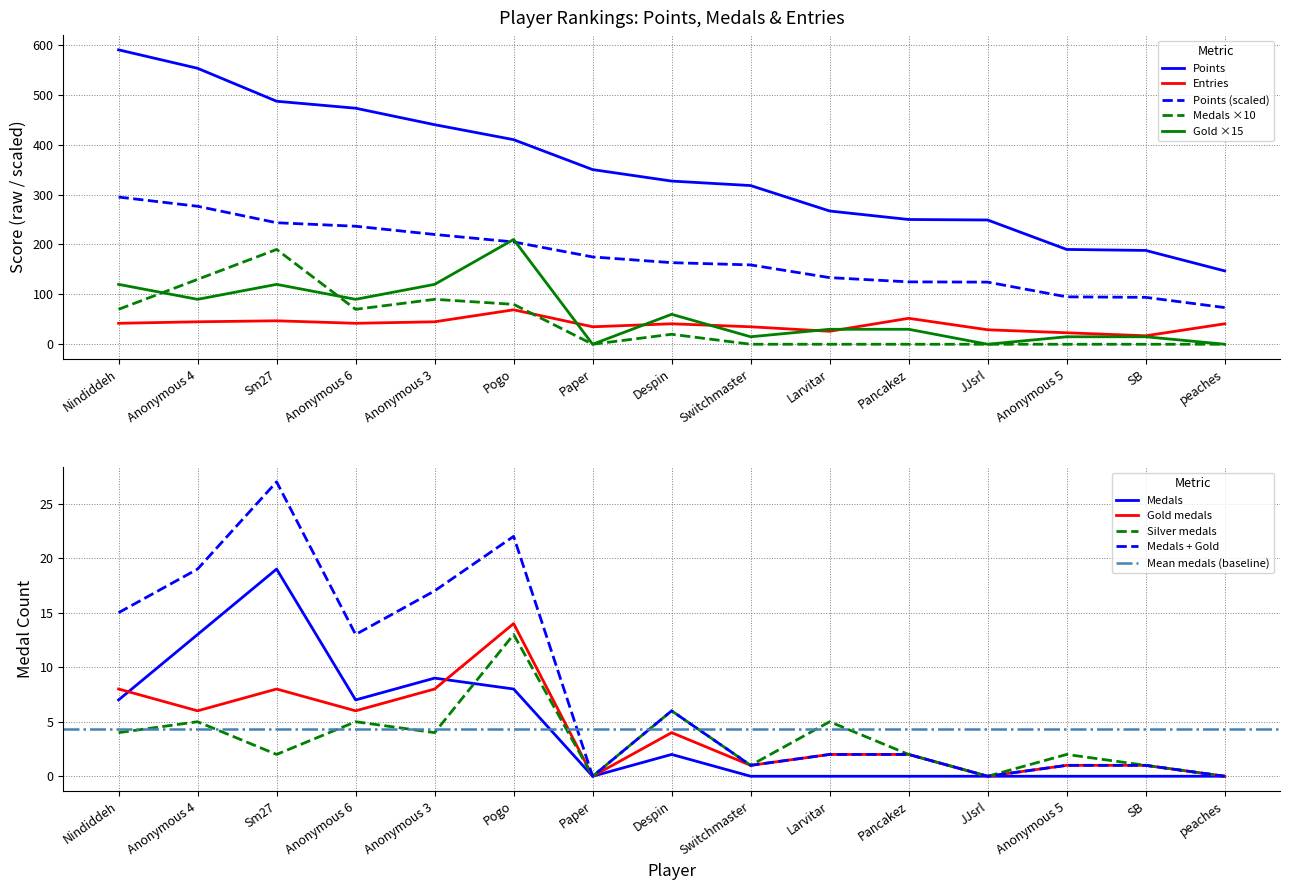

What is the sum of the Entries values at Paper and Despin?

76.0